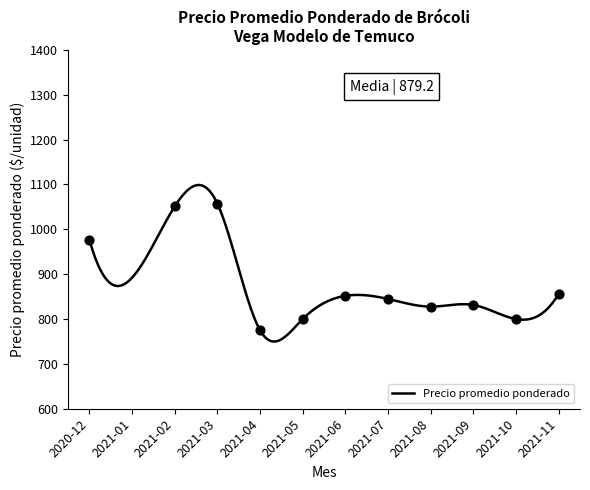

What is the minimum value for Precio promedio ponderado?

749.9